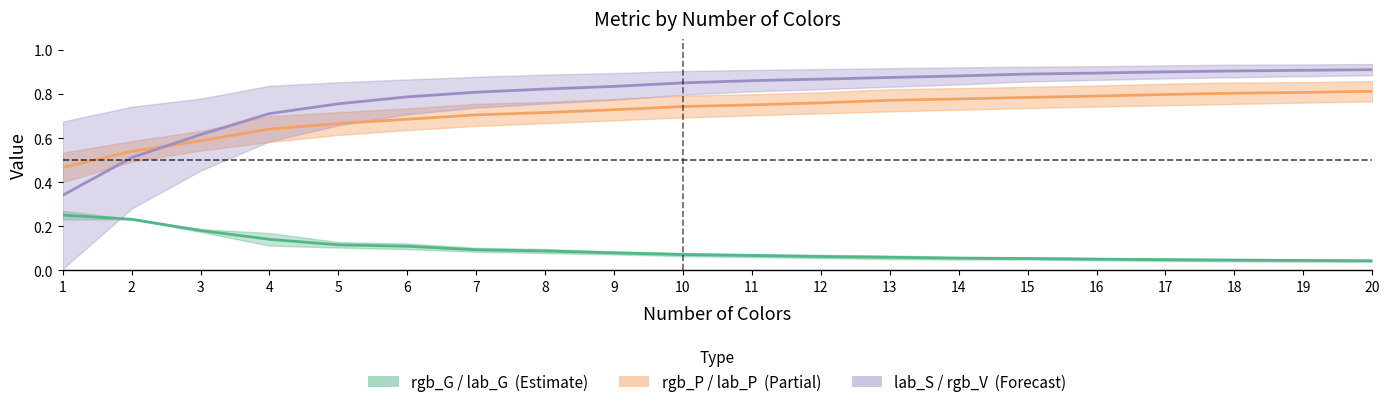

Reading left to right, what are all the values shown in this chart?

rgb_G: 0.3	0.2	0.2	0.1	0.1	0.1	0.1	0.1	0.1	0.1	0.1	0.1	0.1	0.1	0.1	0.1	0.0	0.0	0.0	0.0
rgb_P: 0.5	0.5	0.6	0.6	0.7	0.7	0.7	0.7	0.7	0.7	0.8	0.8	0.8	0.8	0.8	0.8	0.8	0.8	0.8	0.8
lab_S: 0.3	0.5	0.6	0.7	0.8	0.8	0.8	0.8	0.8	0.9	0.9	0.9	0.9	0.9	0.9	0.9	0.9	0.9	0.9	0.9